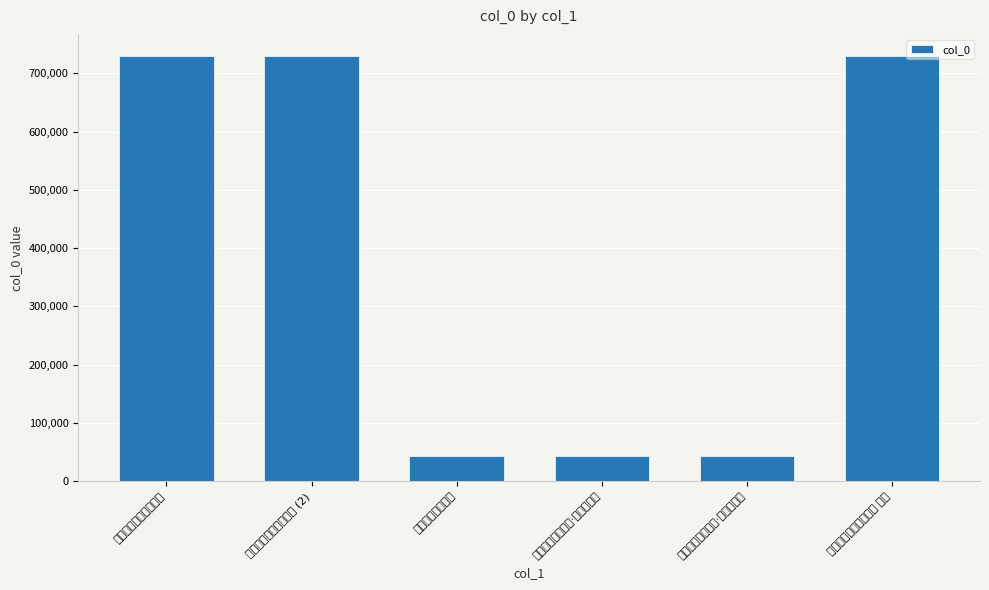

What is the maximum value shown in the chart?

729631